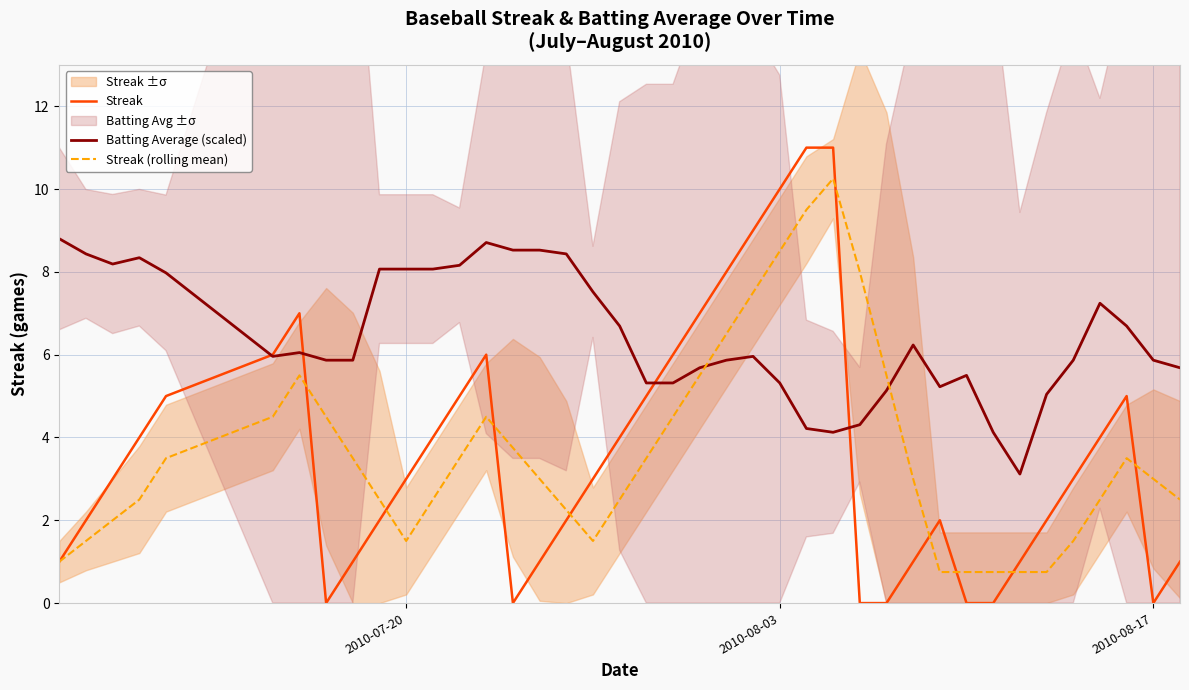

How many times do Streak (rolling mean) and Batting Average (scaled) cross each other?

2